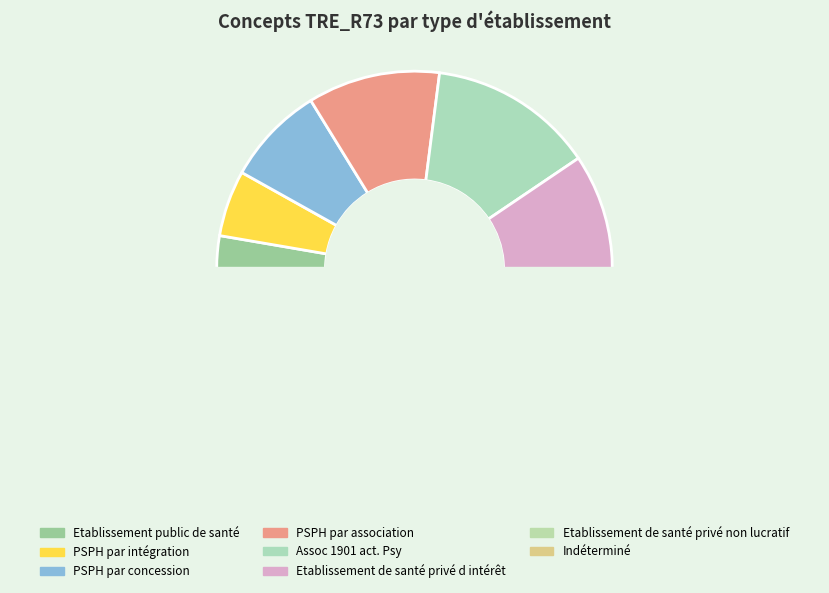

Is it true that Etablissement public de santé is 3% of the pie?

True